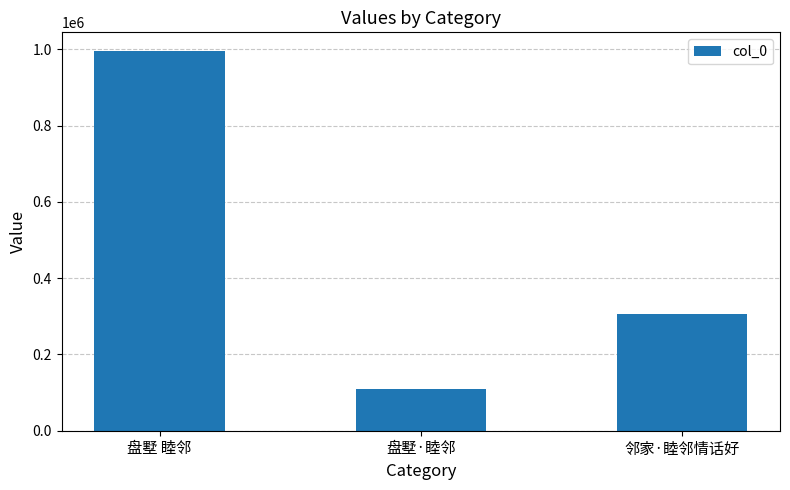

Which has a higher value, 盘墅 睦邻 or 盘墅·睦邻?

盘墅 睦邻